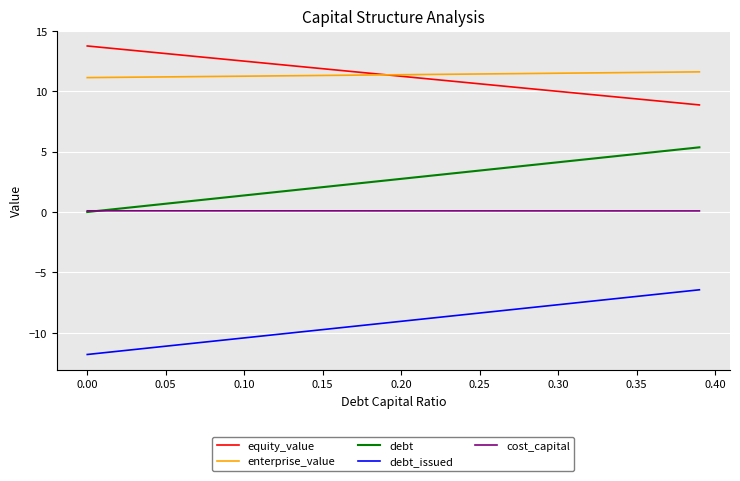

List the series in order of their peak value, highest first.

equity_value, enterprise_value, debt, cost_capital, debt_issued